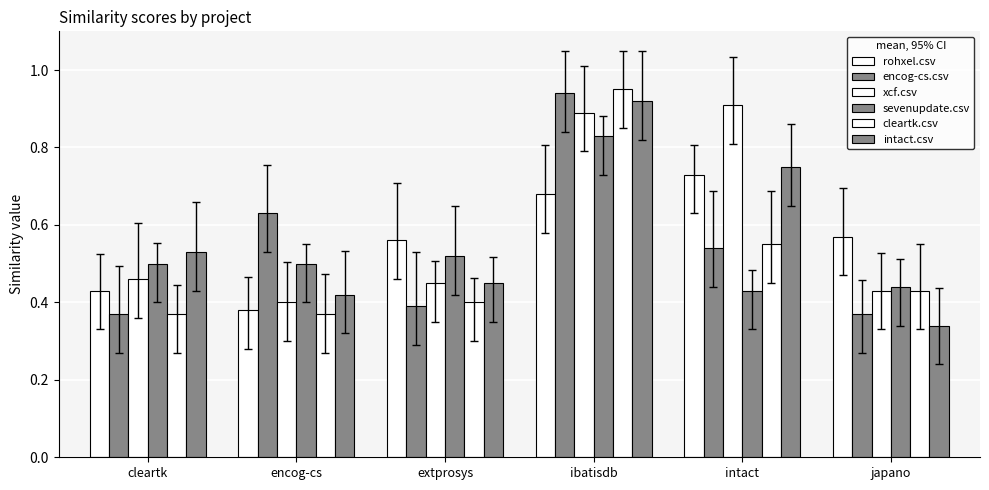

Reading left to right, list all the values displayed in this chart.

rohxel.csv: cleartk=0.4	encog-cs=0.4	extprosys=0.6	ibatisdb=0.7	intact=0.7	japano=0.6
encog-cs.csv: cleartk=0.4	encog-cs=0.6	extprosys=0.4	ibatisdb=0.9	intact=0.5	japano=0.4
xcf.csv: cleartk=0.5	encog-cs=0.4	extprosys=0.5	ibatisdb=0.9	intact=0.9	japano=0.4
sevenupdate.csv: cleartk=0.5	encog-cs=0.5	extprosys=0.5	ibatisdb=0.8	intact=0.4	japano=0.4
cleartk.csv: cleartk=0.4	encog-cs=0.4	extprosys=0.4	ibatisdb=0.9	intact=0.6	japano=0.4
intact.csv: cleartk=0.5	encog-cs=0.4	extprosys=0.5	ibatisdb=0.9	intact=0.8	japano=0.3